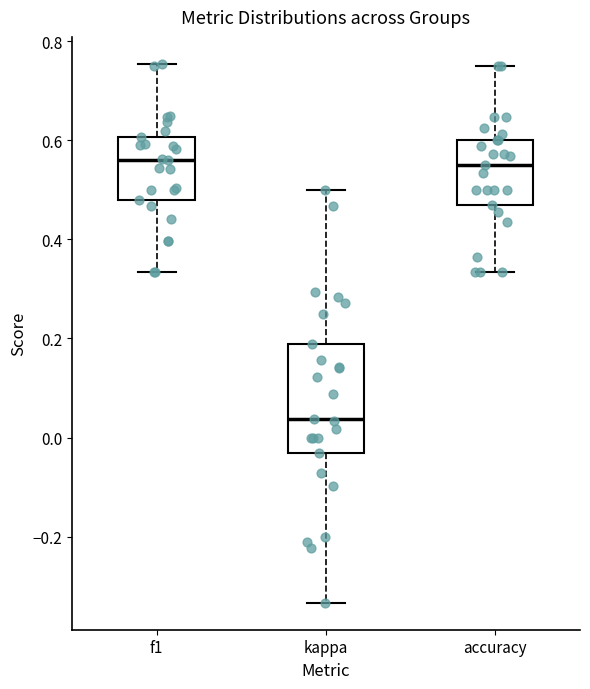

Which box is the tallest, from its lower edge to its upper edge?

kappa